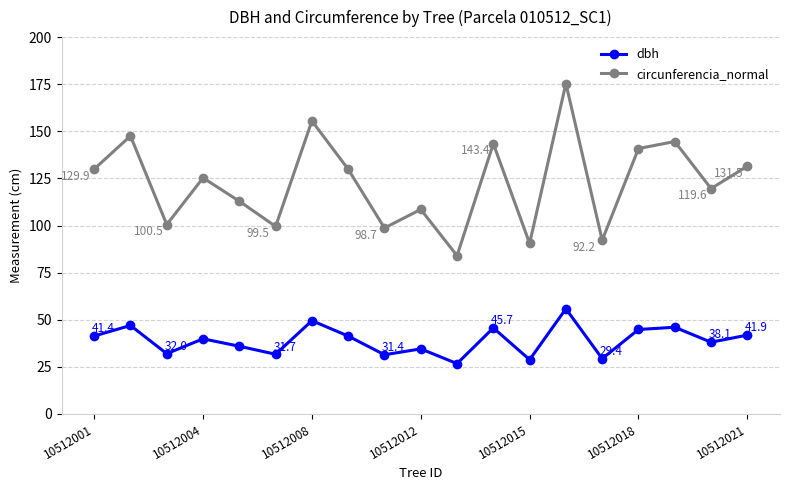

What is the minimum value for dbh?

26.7